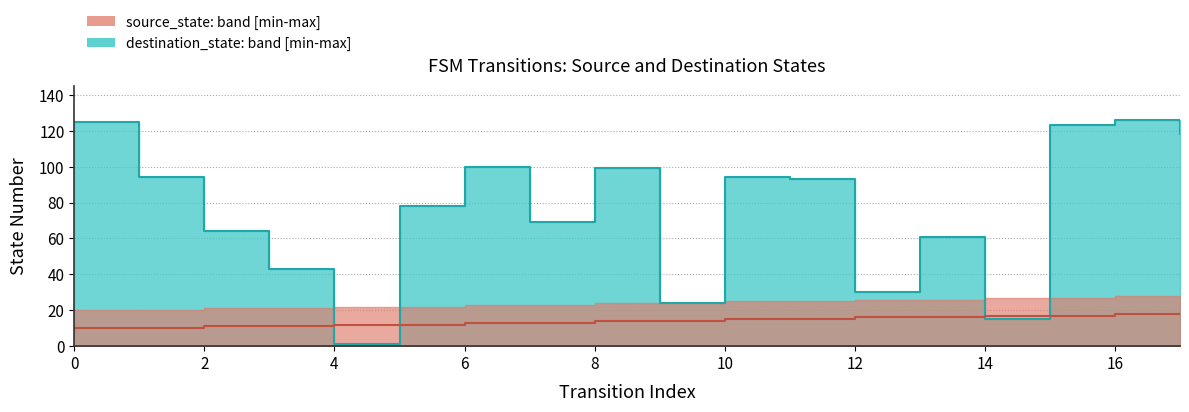

Rank the series by their average value, from lowest to highest.

source_state, destination_state